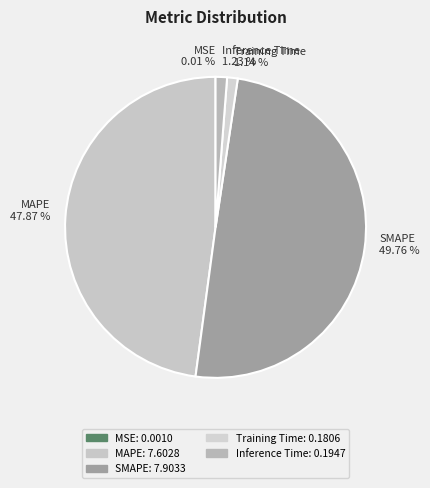

True or false: Training Time accounts for 15% of the total.

False